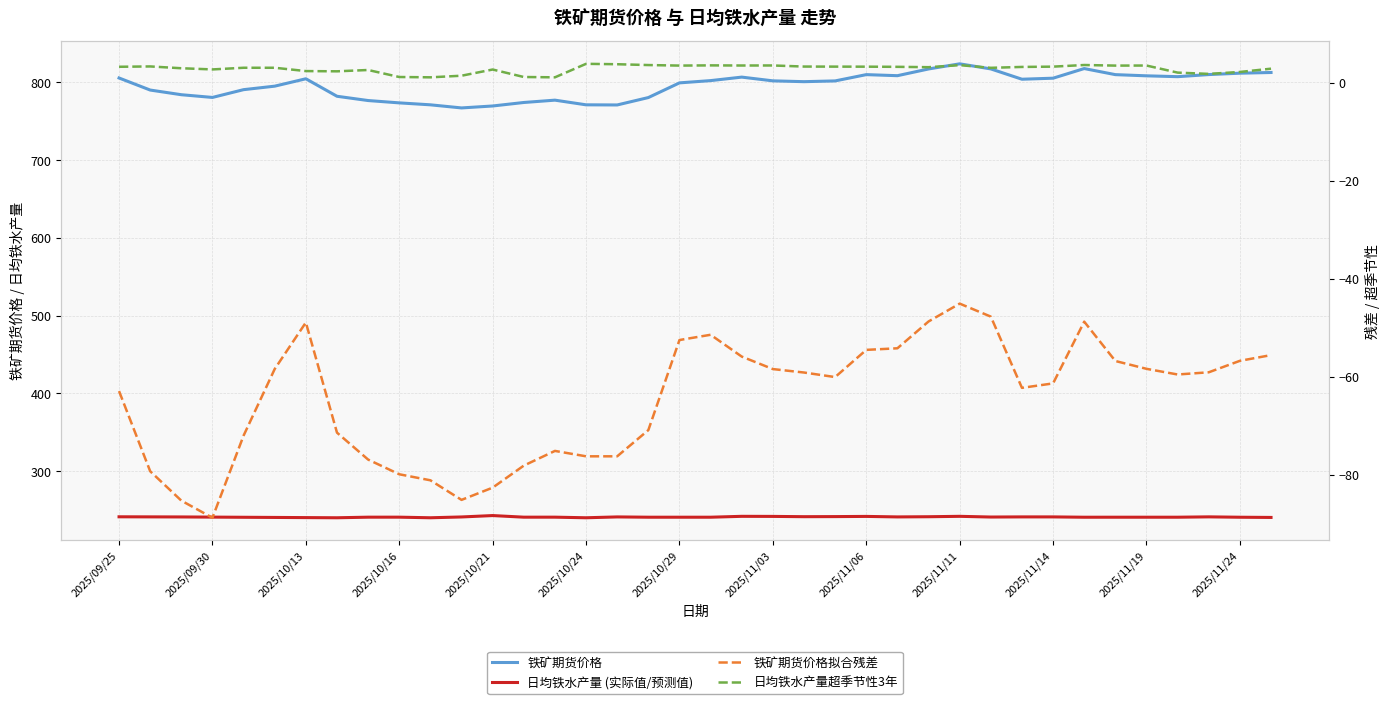

Which series has the largest total across all categories?

铁矿期货价格